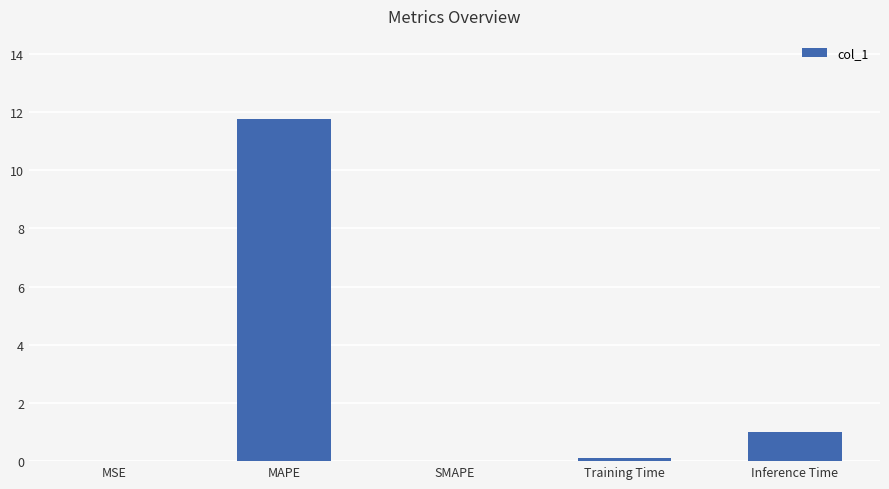

What value does the data have at Inference Time?

1.0